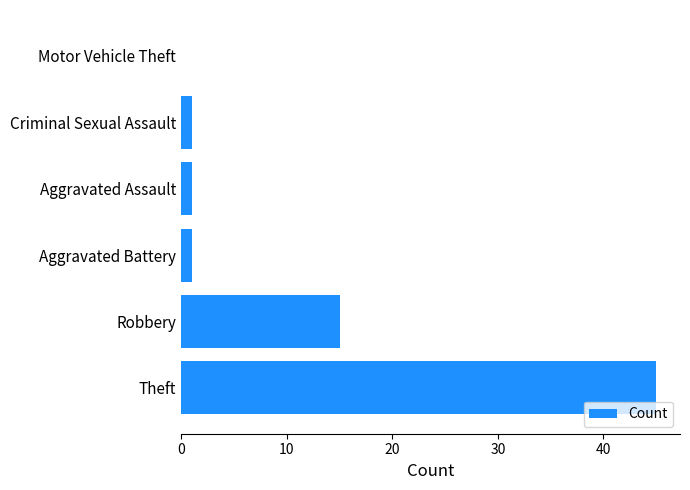

Which has a higher value, Motor Vehicle Theft or Theft?

Theft